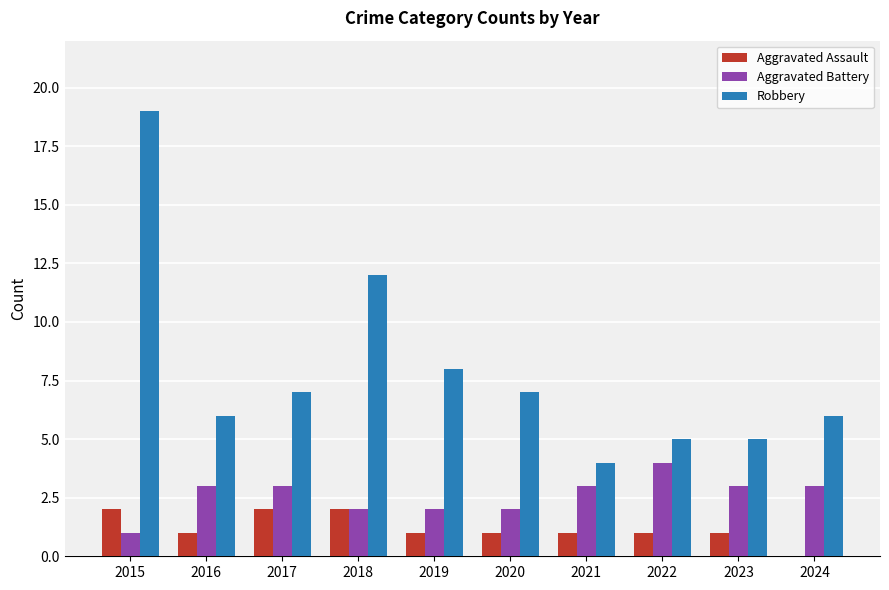

Reading left to right, extract all data points from this chart.

Aggravated Assault: 2	1	2	2	1	1	1	1	1	0
Aggravated Battery: 1	3	3	2	2	2	3	4	3	3
Robbery: 19	6	7	12	8	7	4	5	5	6